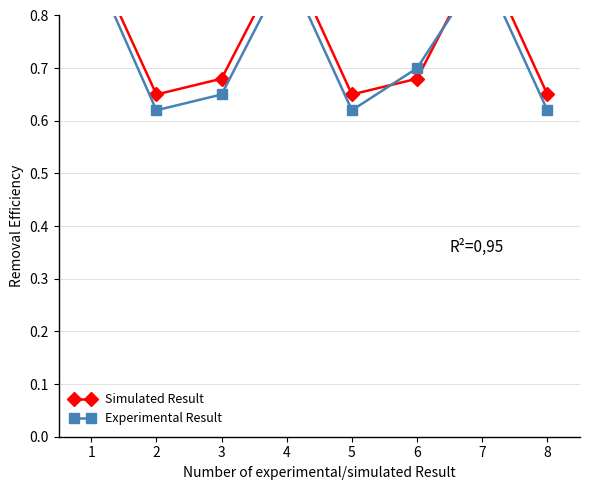

How many lines are shown in the chart?

2